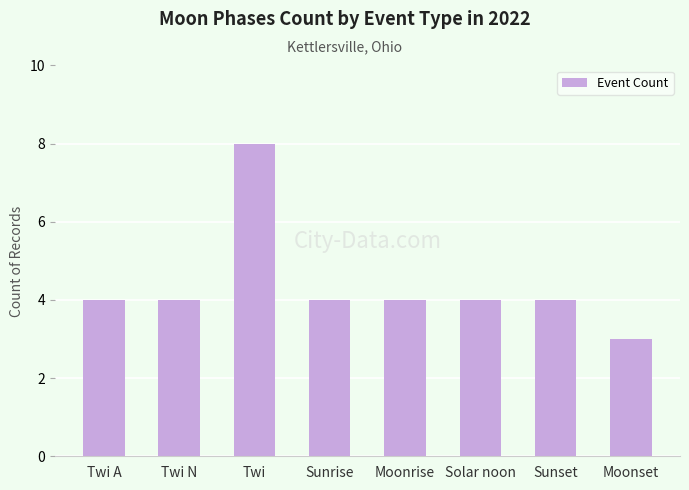

What position from the right is Solar noon?

3